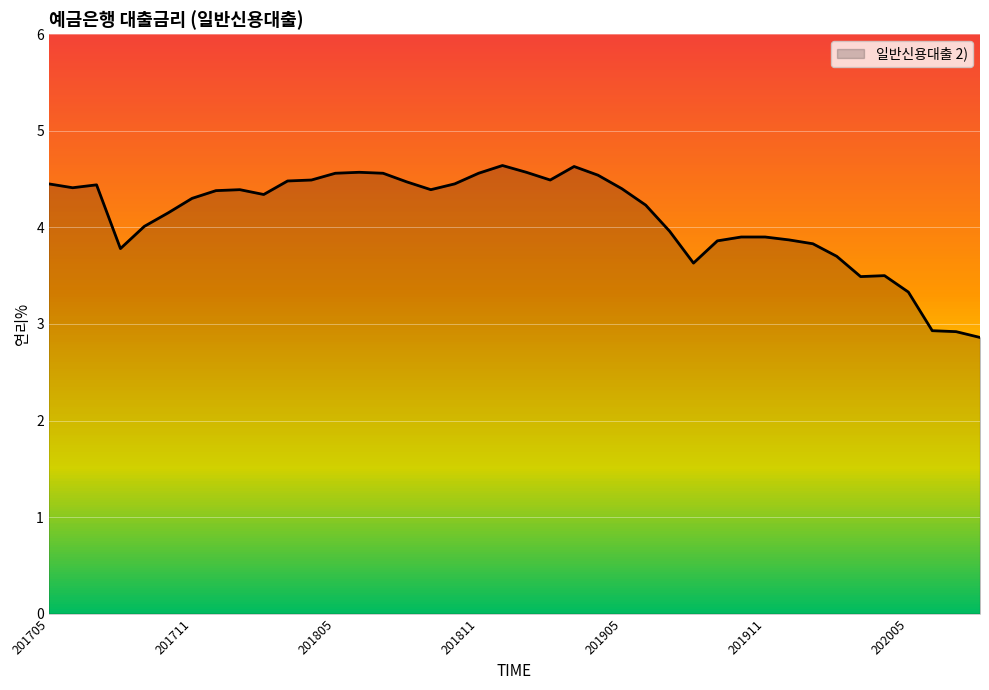

What is the greatest value displayed?

4.6